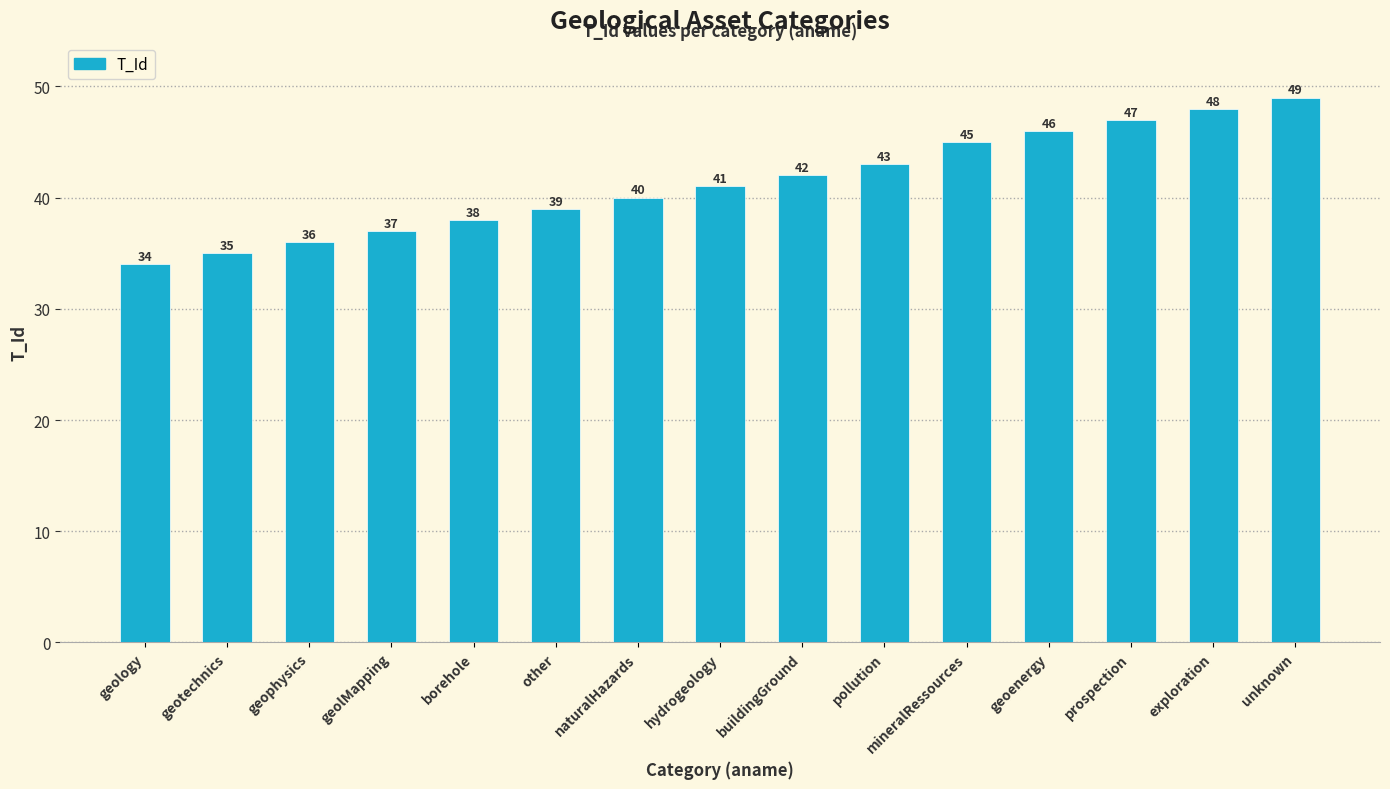

At which category does the chart reach its peak across all series?

unknown